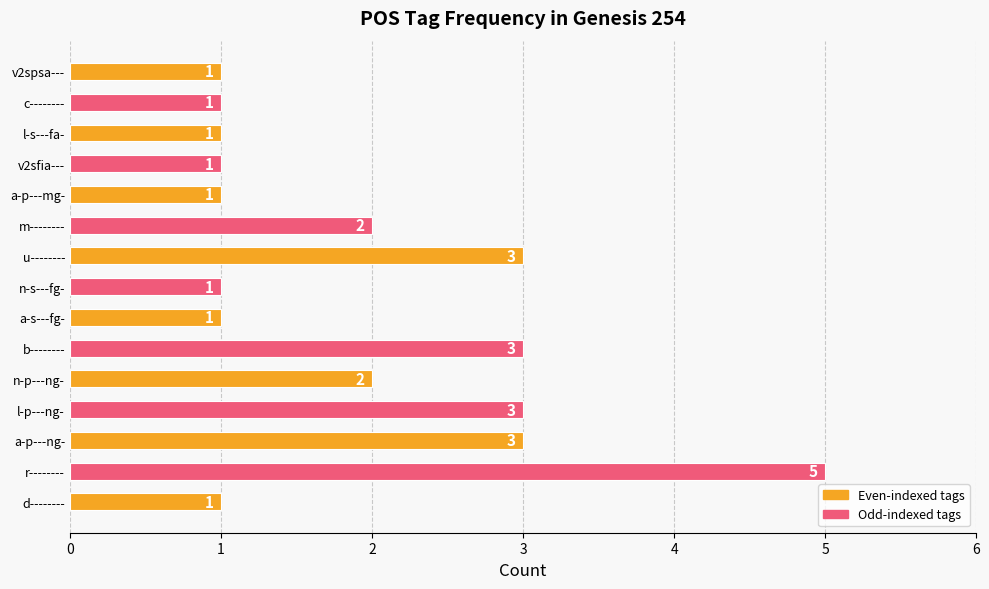

Which has a higher value, n-p---ng- or a-s---fg-?

n-p---ng-